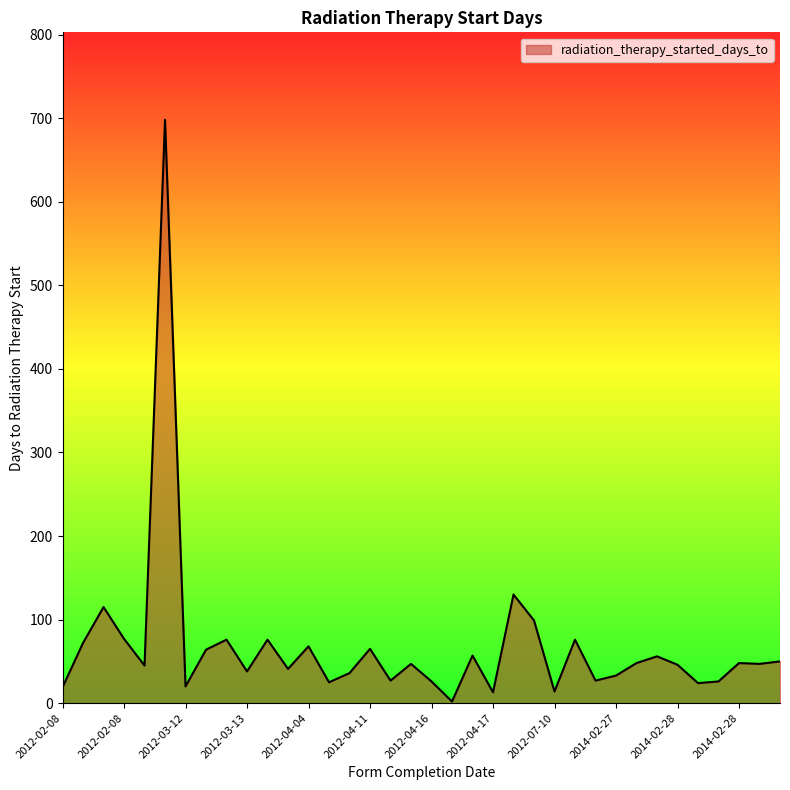

What is the greatest value displayed?

698